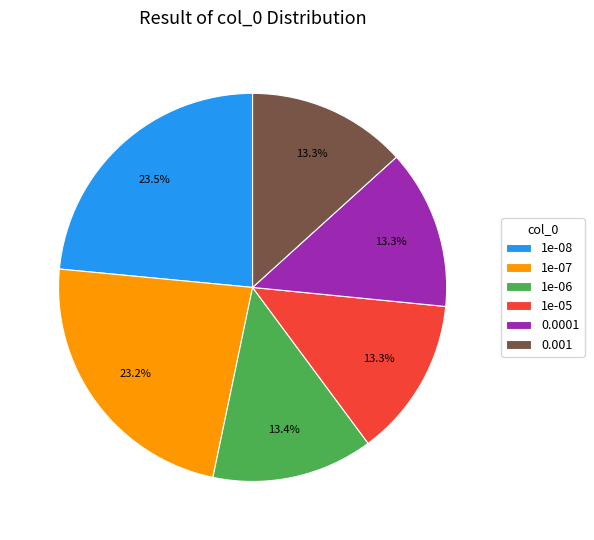

To the nearest percent, what is the combined percentage of 0.0001 and 1e-08?

37%